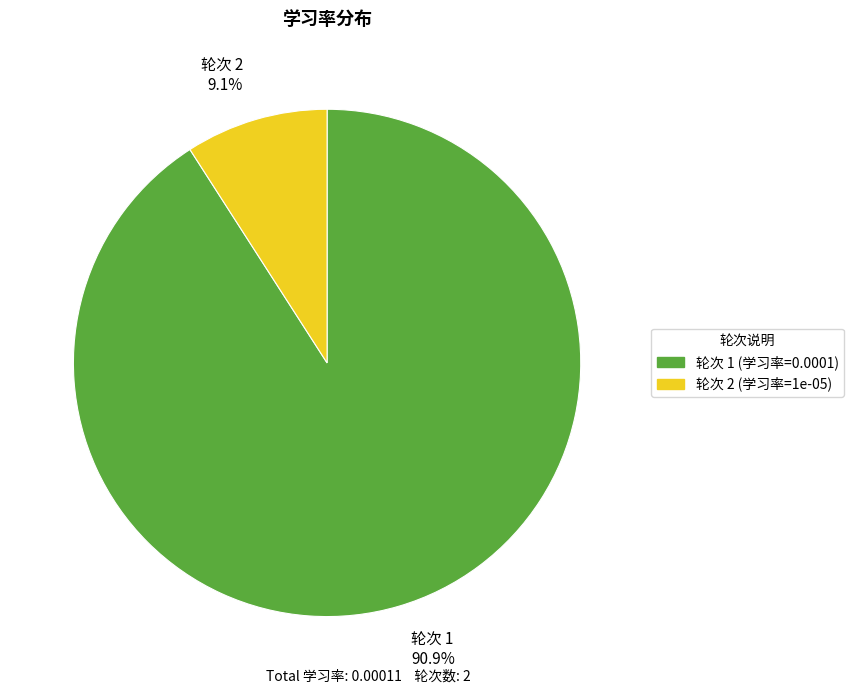

Which slice represents more than half of the pie?

轮次 1 90.9%